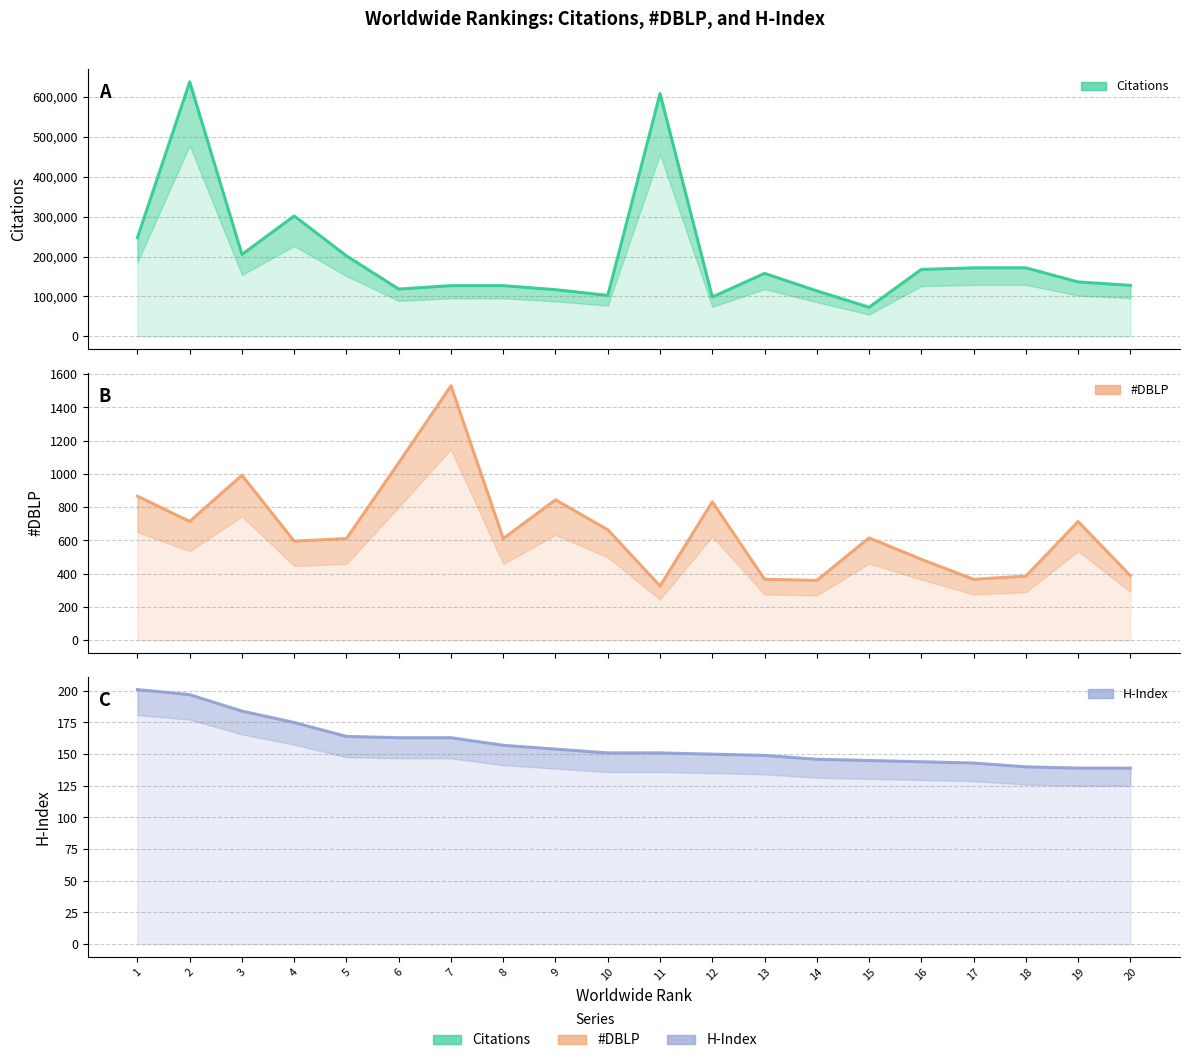

True or false: H-Index and #DBLP intersect in this chart.

False